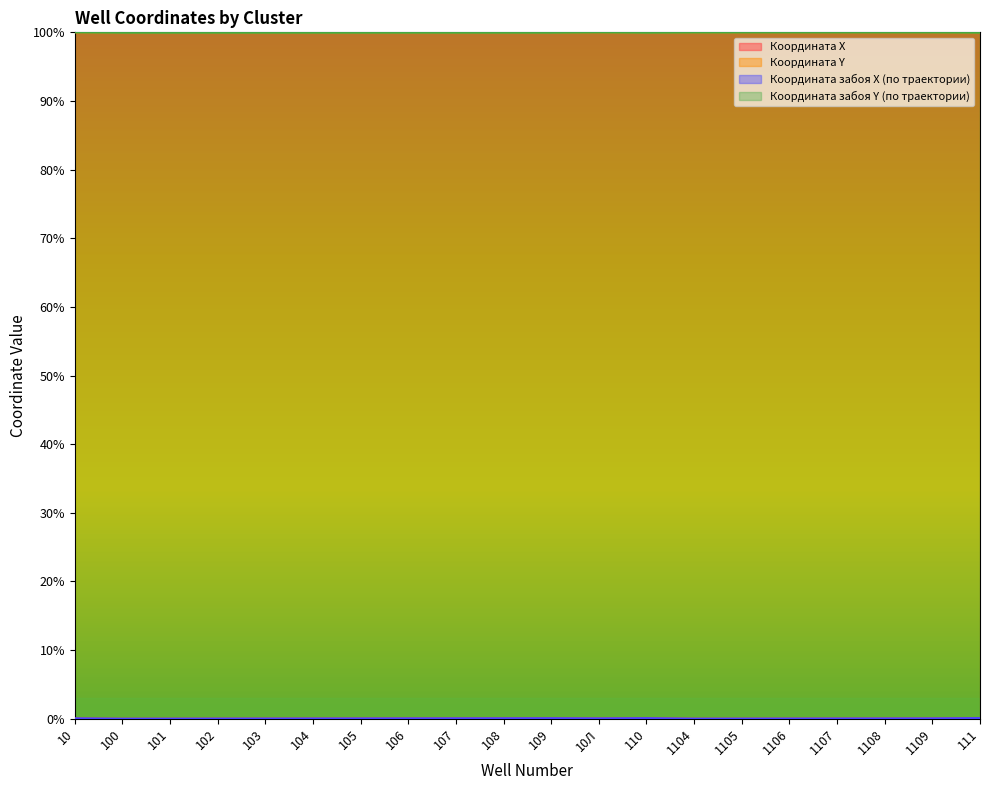

Which category has the lowest value in the Координата забоя Х (по траектории) series?

100